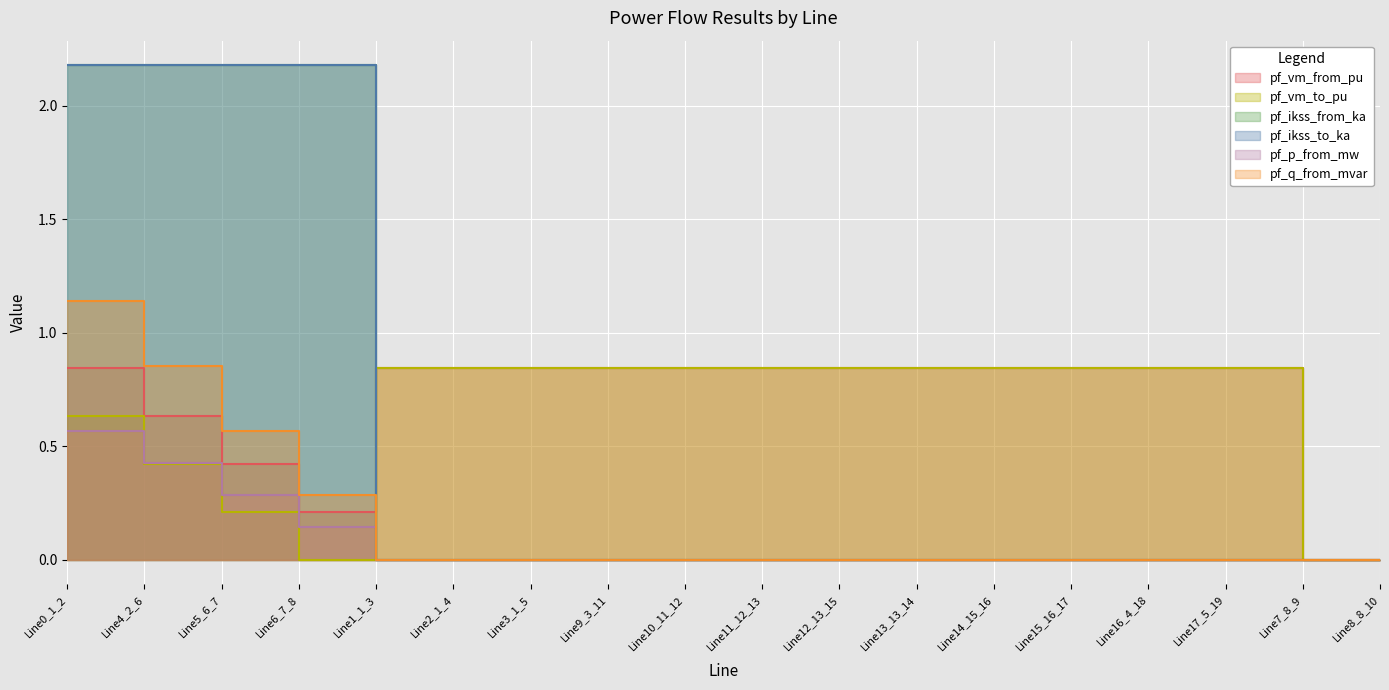

The pf_q_from_mvar series shows 0.0 at Line7_8_9. True or false?

True